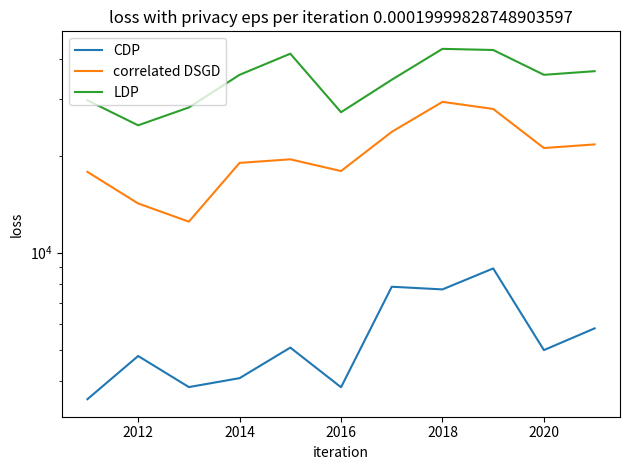

Reading left to right, list all the values displayed in this chart.

CDP: 3504.0	4774.2	3821.9	4074.0	5070.0	3817.0	7838.0	7690.0	8935.0	4980.0	5818.6
correlated DSGD: 17838.7	14225.9	12489.9	19021.0	19512.0	17940.0	23756.0	29440.5	27985.6	21154.8	21710.4
LDP: 29762.1	24891.9	28284.9	35729.0	41560.0	27339.0	34489.9	43028.0	42675.5	35731.4	36669.8